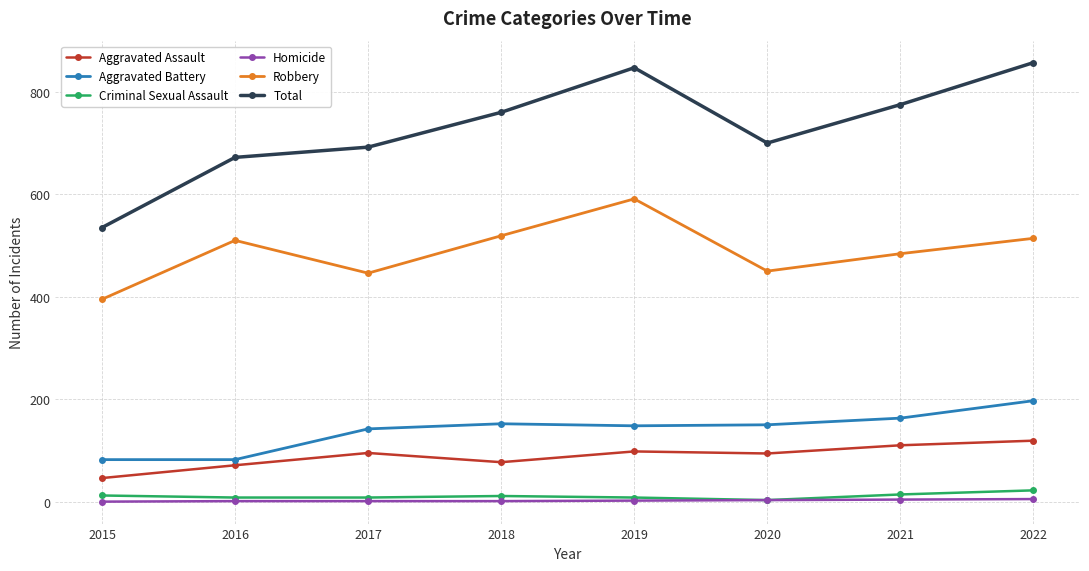

Is it true that Aggravated Assault equals 158 at 2017?

False